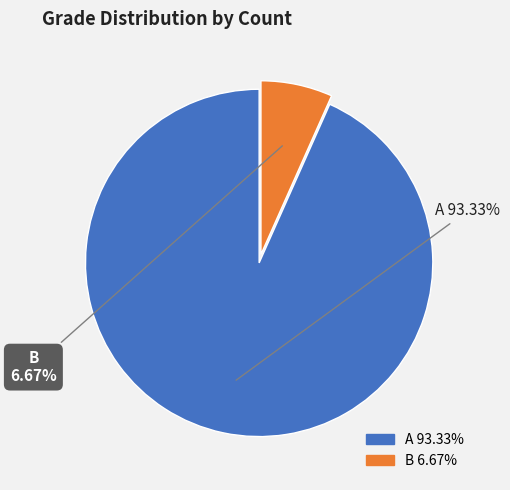

The A slice represents 86% of the pie. True or false?

False